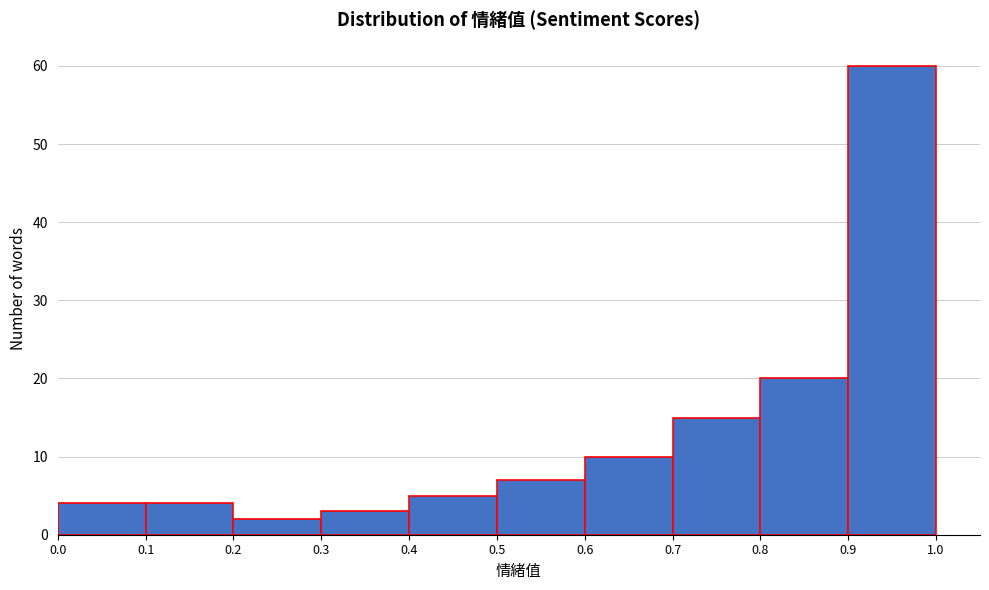

Over which range of the x-axis is the bar tallest?

0.9 to 1.0